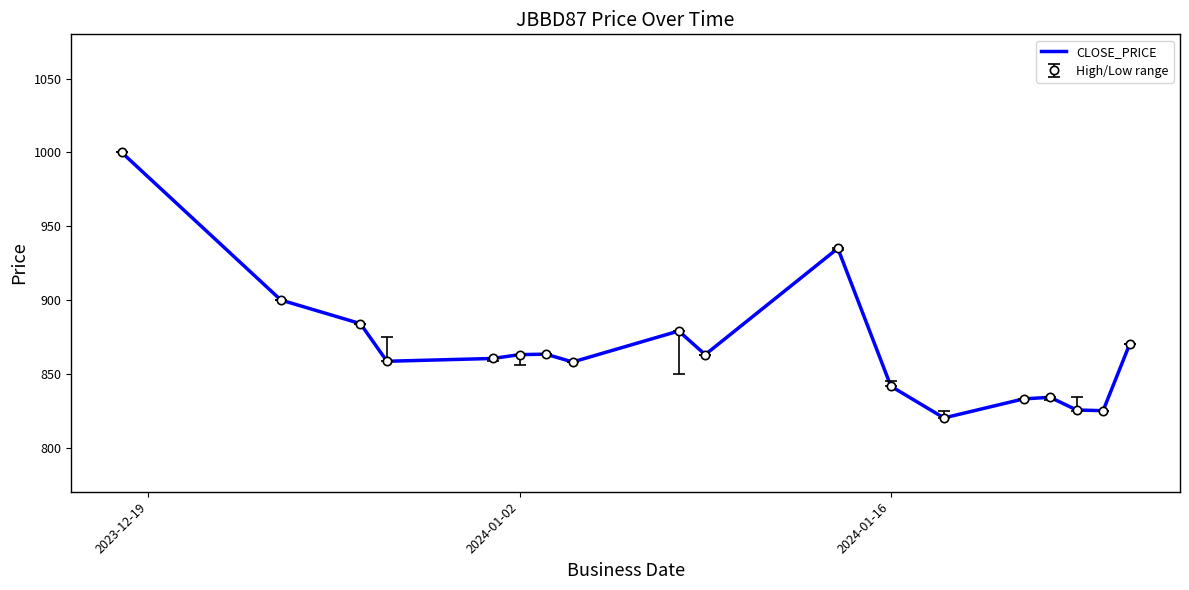

What is the greatest value displayed?

1000.0